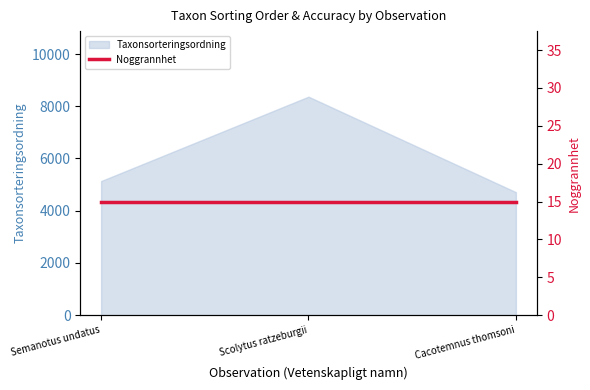

List the labels in order of Taxonsorteringsordning value, largest first.

Scolytus ratzeburgii, Semanotus undatus, Cacotemnus thomsoni